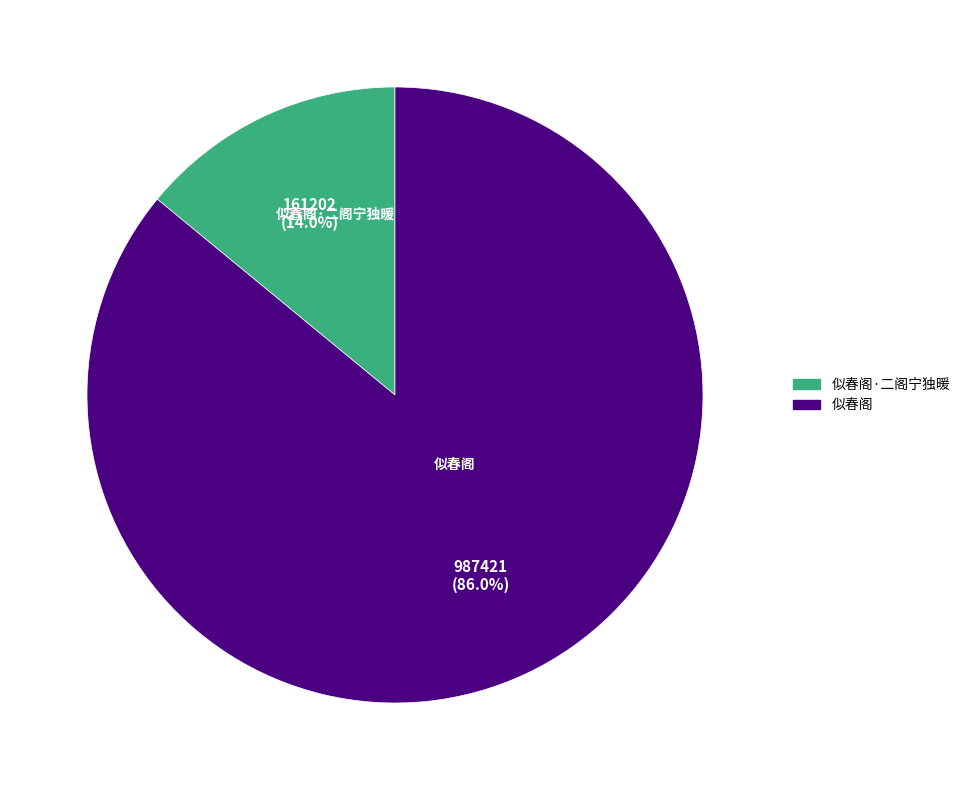

How many segments does this pie chart have?

2